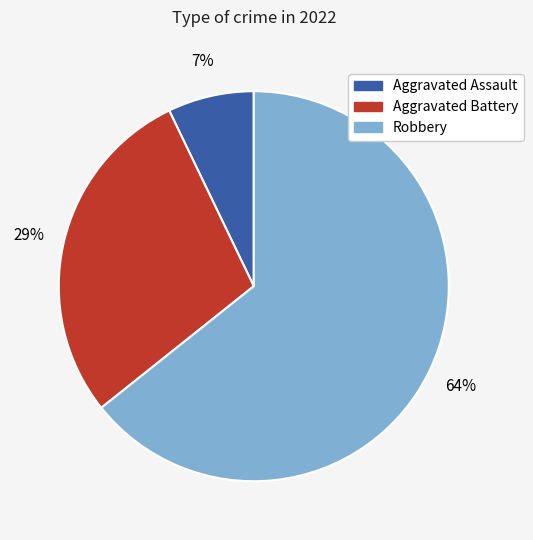

Which slice is the smallest?

Aggravated Assault